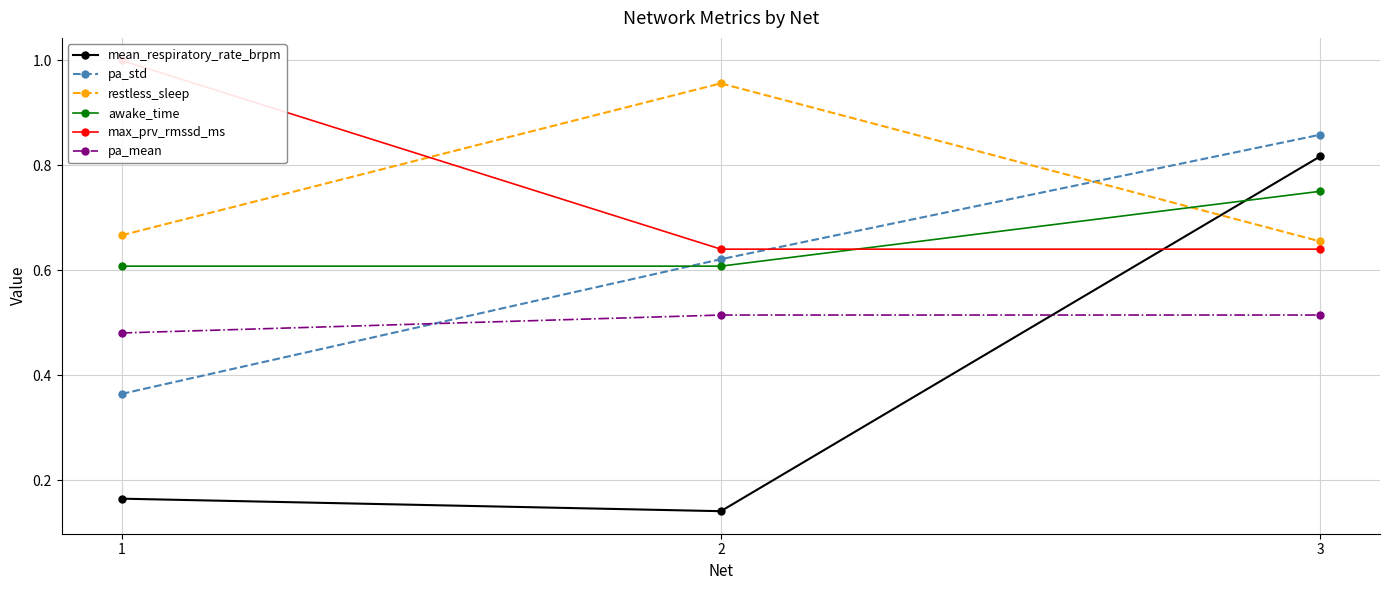

Reading left to right, what are all the values shown in this chart?

mean_respiratory_rate_brpm: 1=0.2	2=0.1	3=0.8
pa_std: 1=0.4	2=0.6	3=0.9
restless_sleep: 1=0.7	2=1.0	3=0.7
awake_time: 1=0.6	2=0.6	3=0.8
max_prv_rmssd_ms: 1=1.0	2=0.6	3=0.6
pa_mean: 1=0.5	2=0.5	3=0.5